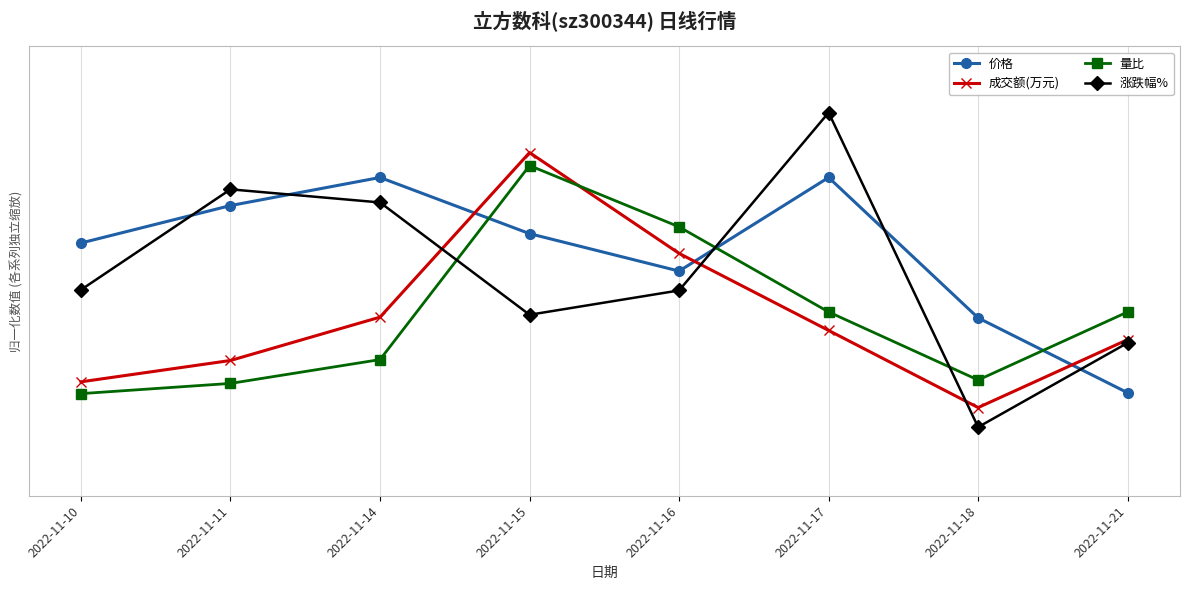

True or false: 成交额(万元) has more than 1 interior local peaks.

False